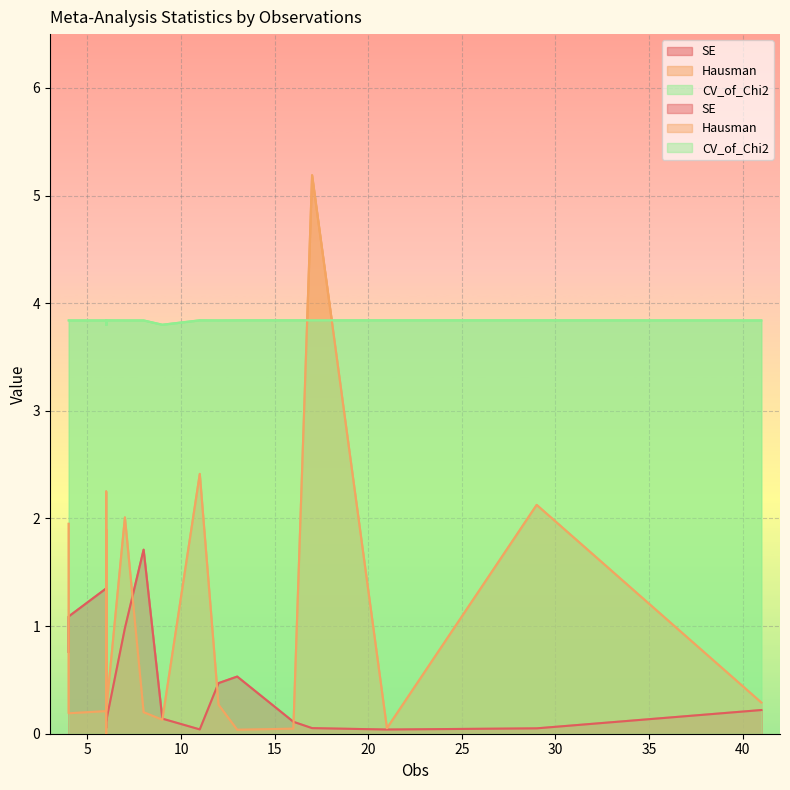

Where is Hausman nearest to the value 2?

7